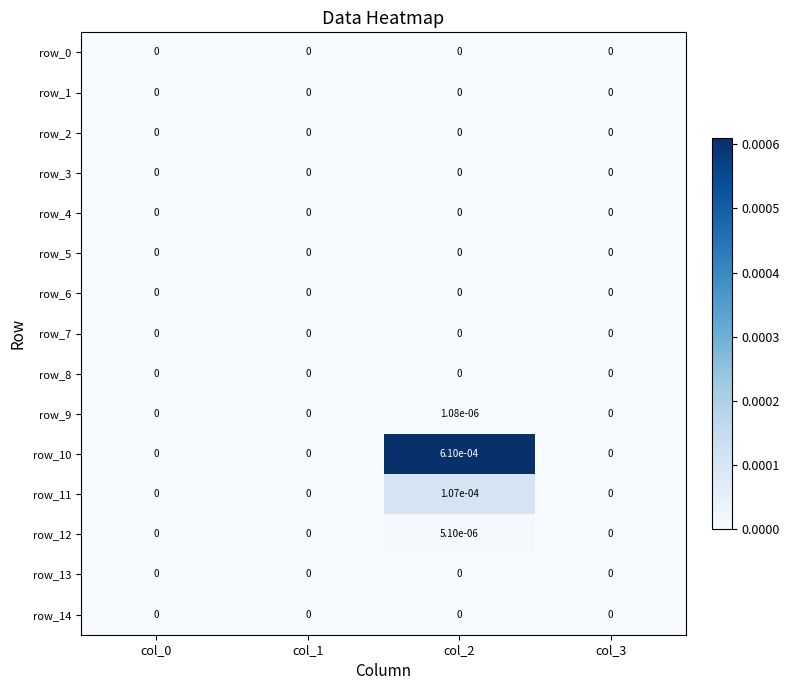

The row_4 series shows 0.0 at col_0. True or false?

True